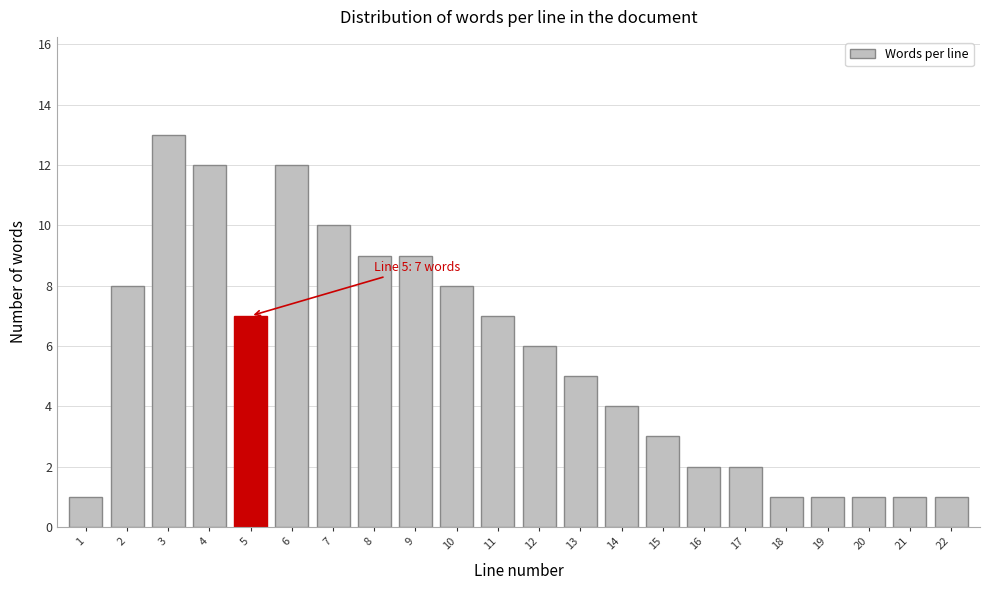

Reading left to right, transcribe all the data shown in this chart.

1	8	13	12	7	12	10	9	9	8	7	6	5	4	3	2	2	1	1	1	1	1